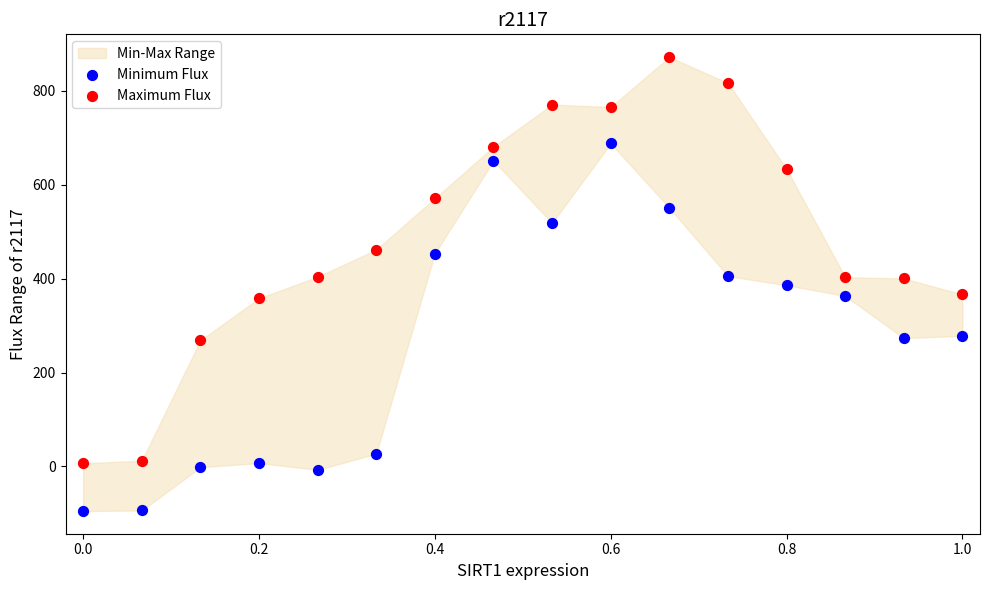

What is the X range (max minus min) for the scatter plot?

1.0